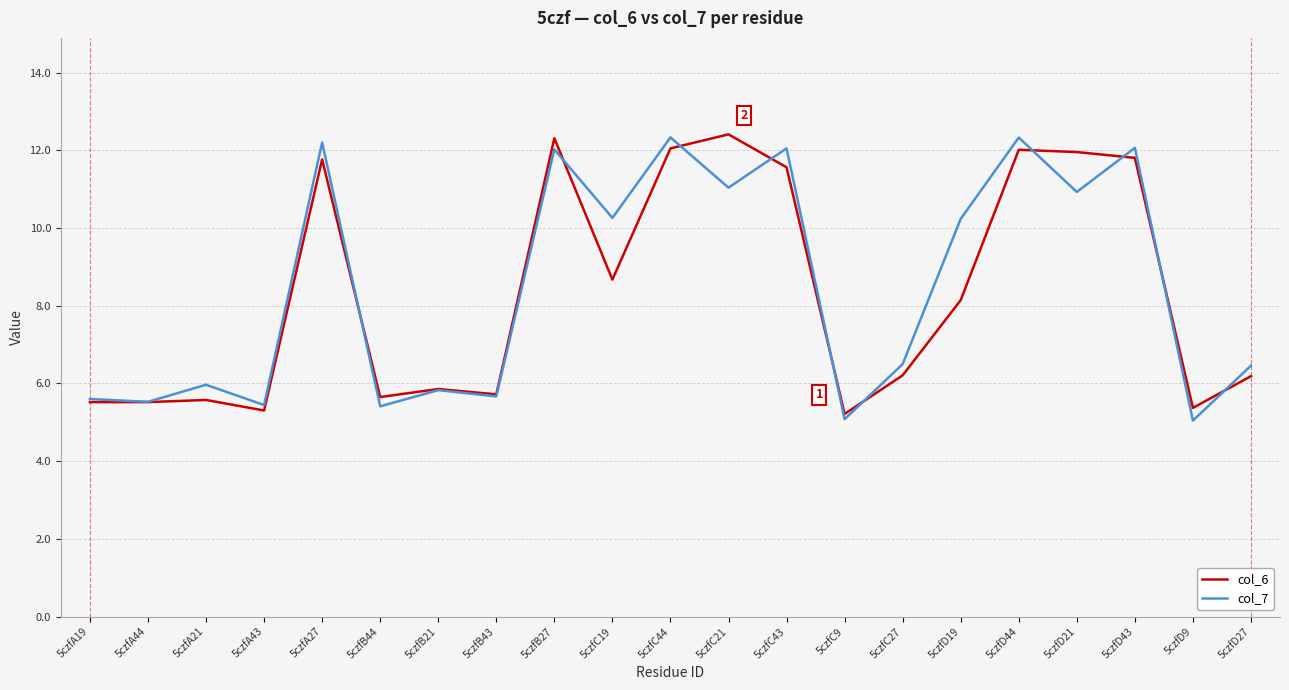

At how many categories does at least one series exceed 9?

10